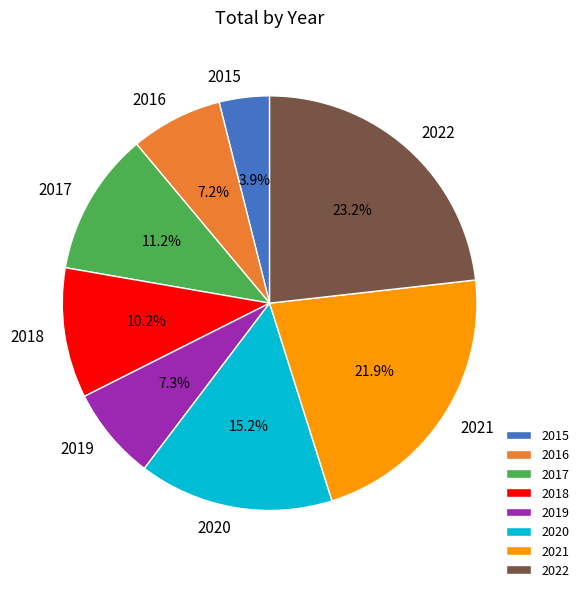

True or false: 2019 accounts for 7% of the total.

True